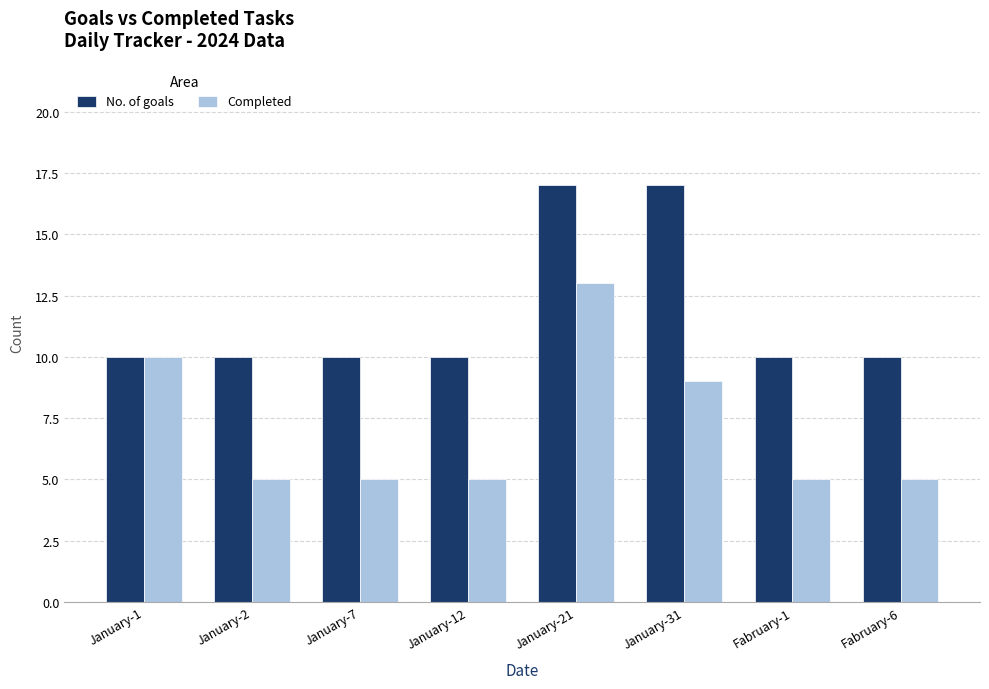

Rank the series by their maximum value, from highest to lowest.

No. of goals, Completed